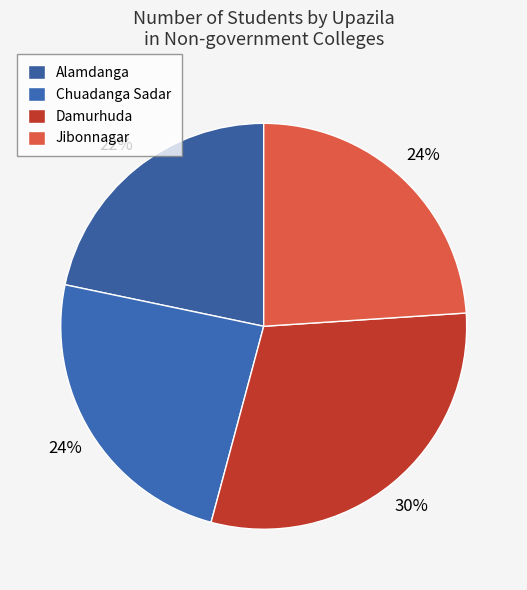

Count the number of slices in the pie.

4